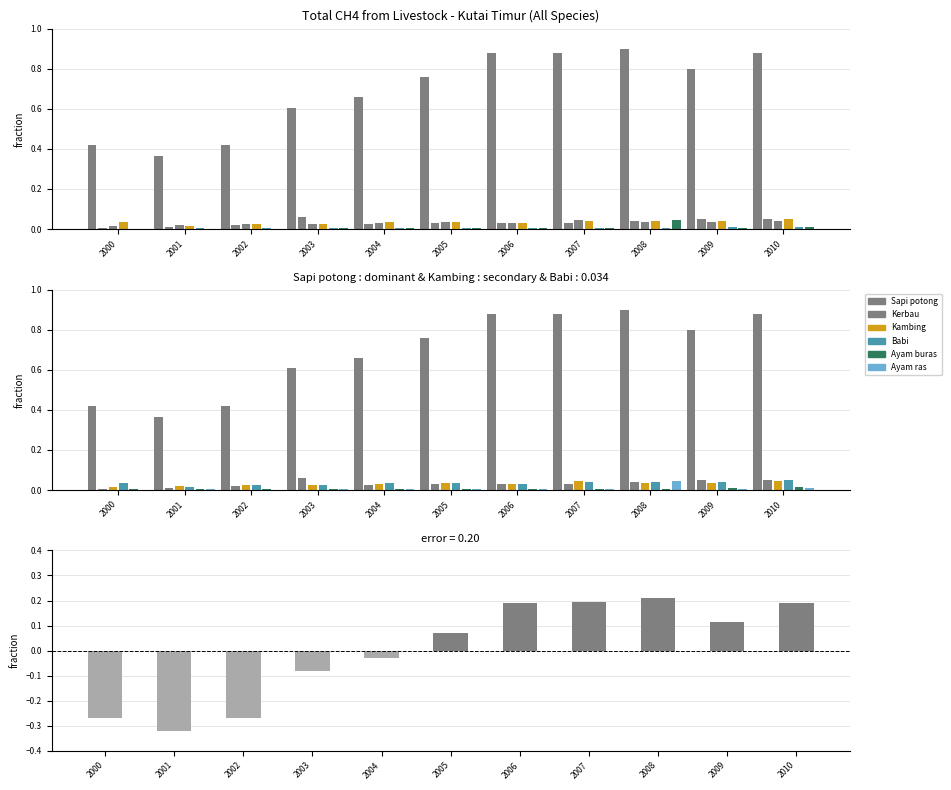

Reading right to left, extract all data points from this chart.

Sapi potong: 2010=0.9	2009=0.8	2008=0.9	2007=0.9	2006=0.9	2005=0.8	2004=0.7	2003=0.6	2002=0.4	2001=0.4	2000=0.4
Kerbau: 2010=0.0	2009=0.0	2008=0.0	2007=0.0	2006=0.0	2005=0.0	2004=0.0	2003=0.1	2002=0.0	2001=0.0	2000=0.0
Kambing: 2010=0.0	2009=0.0	2008=0.0	2007=0.0	2006=0.0	2005=0.0	2004=0.0	2003=0.0	2002=0.0	2001=0.0	2000=0.0
Babi: 2010=0.1	2009=0.0	2008=0.0	2007=0.0	2006=0.0	2005=0.0	2004=0.0	2003=0.0	2002=0.0	2001=0.0	2000=0.0
Ayam buras: 2010=0.0	2009=0.0	2008=0.0	2007=0.0	2006=0.0	2005=0.0	2004=0.0	2003=0.0	2002=0.0	2001=0.0	2000=0.0
Ayam ras: 2010=0.0	2009=0.0	2008=0.0	2007=0.0	2006=0.0	2005=0.0	2004=0.0	2003=0.0	2002=0.0	2001=0.0	2000=0.0